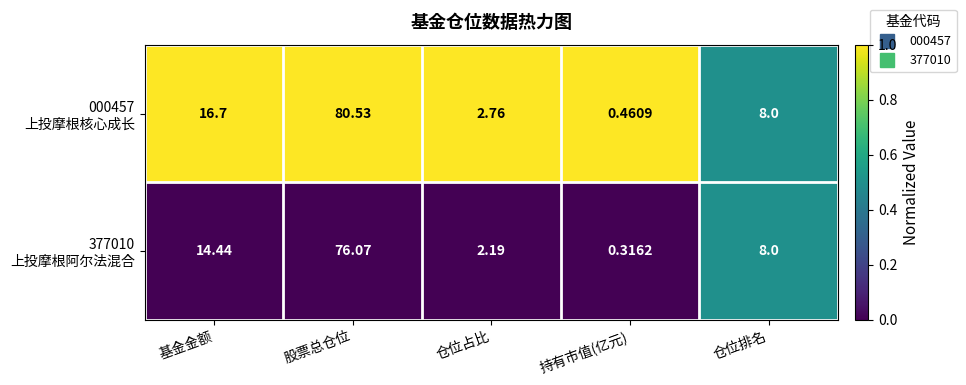

Which label corresponds to the smallest value in the chart?

持有市值(亿元)